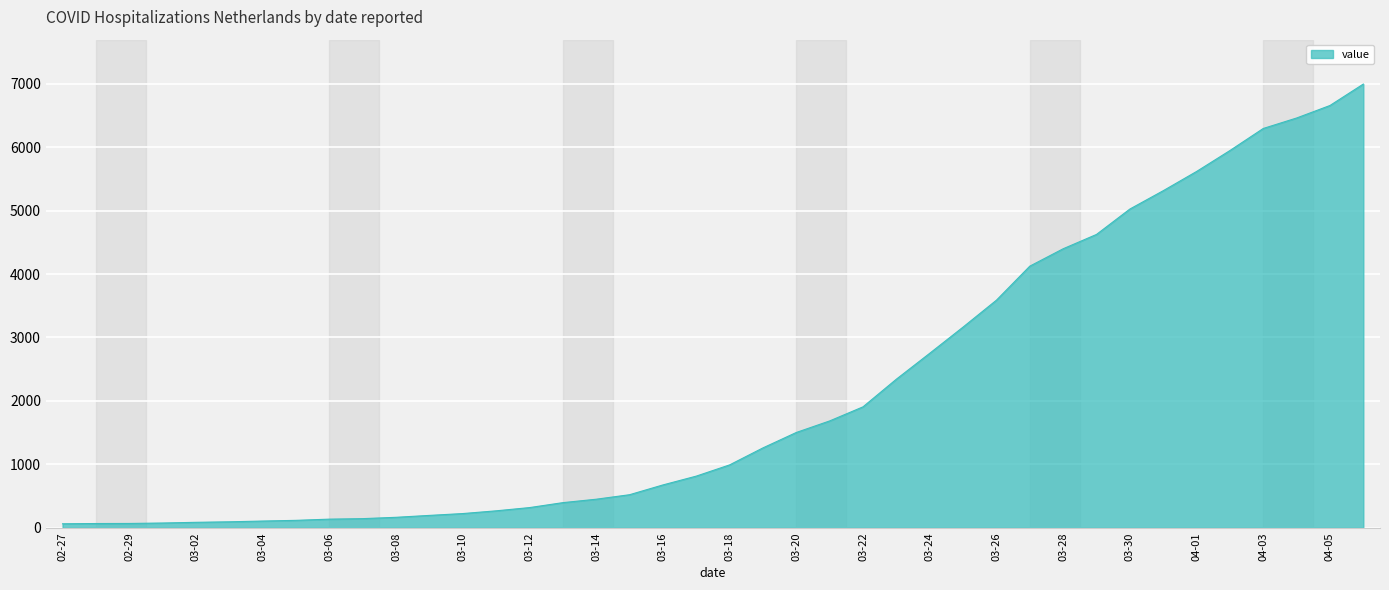

What is the difference between the maximum and minimum values?

6930